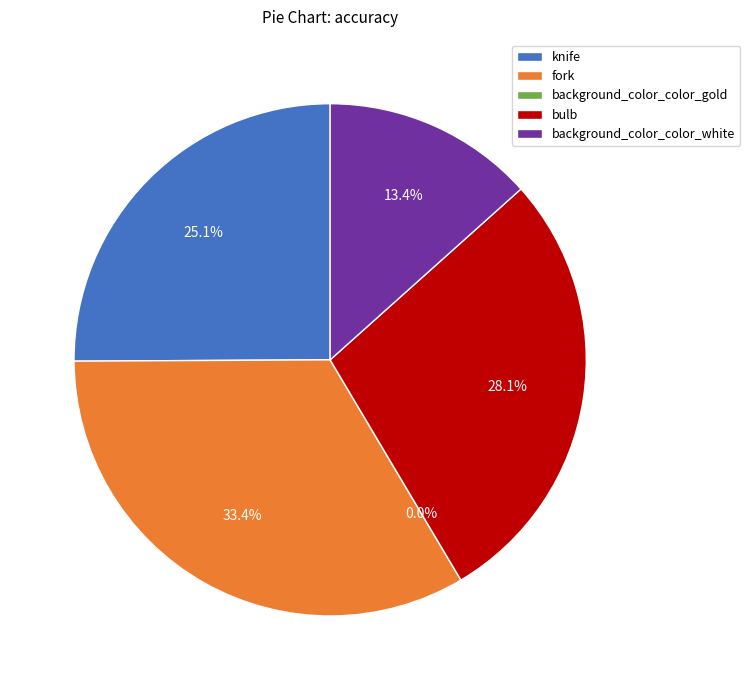

How many slices are in this pie chart?

5